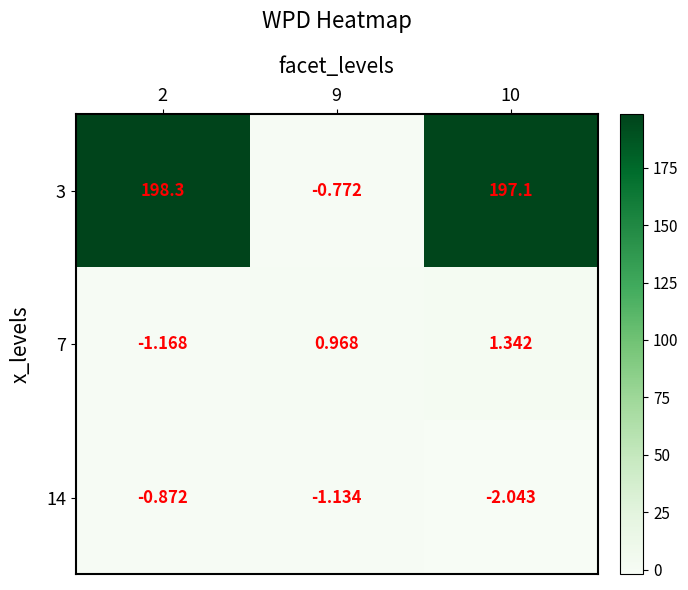

How many series are shown in this chart?

3